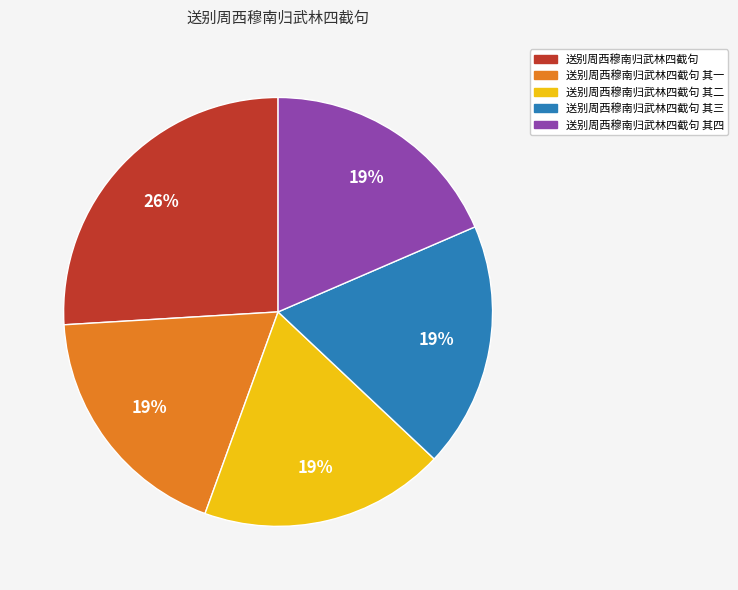

Is there a majority slice in this chart?

No